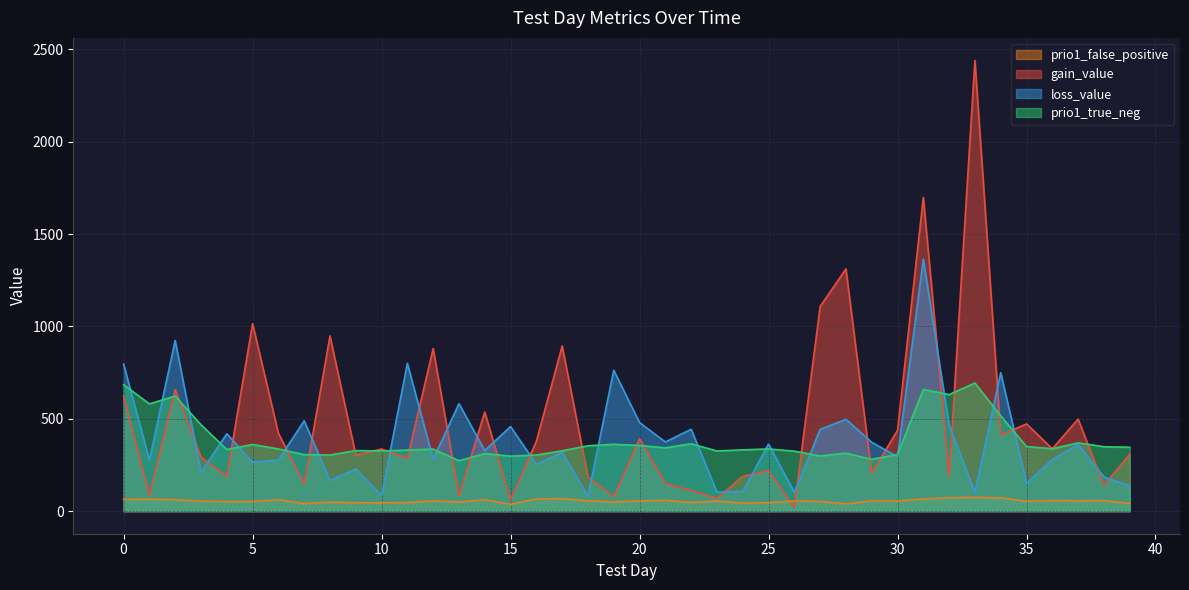

What is the value of the prio1_false_positive point at the 26th from the left?

46.0